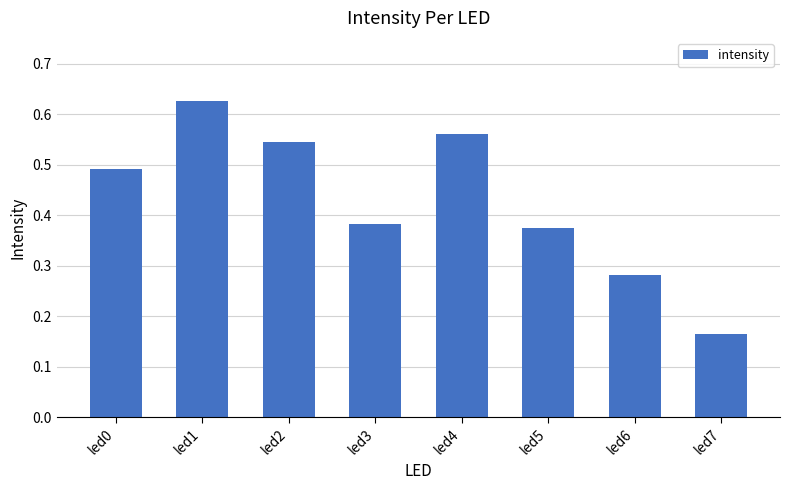

What is the sum of the values at led4 and led6?

0.8